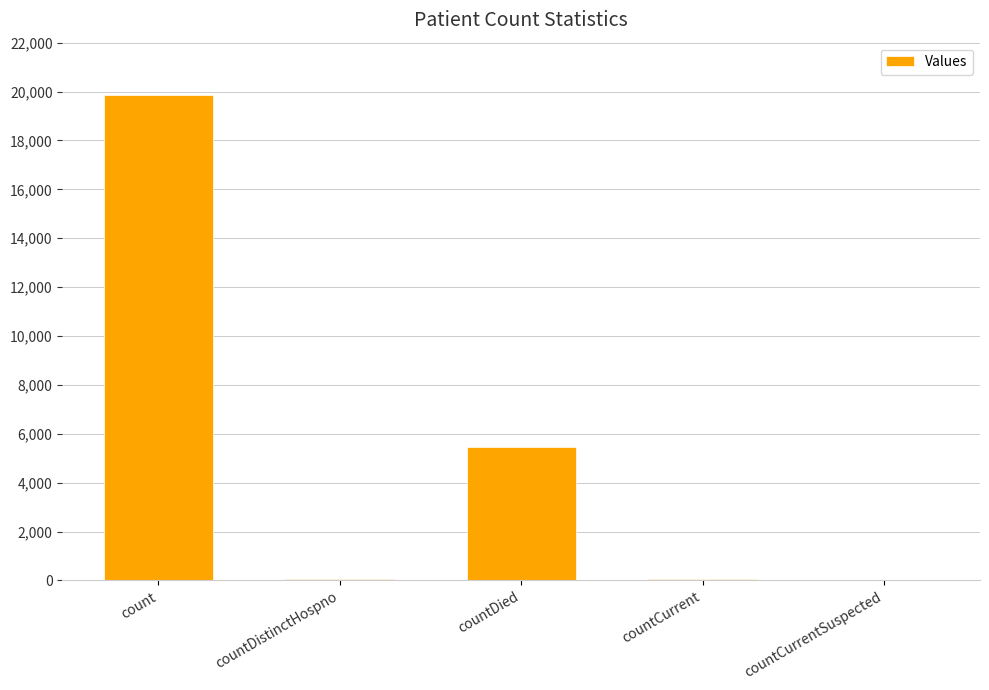

What is the change in value from count to countCurrent?

-19789